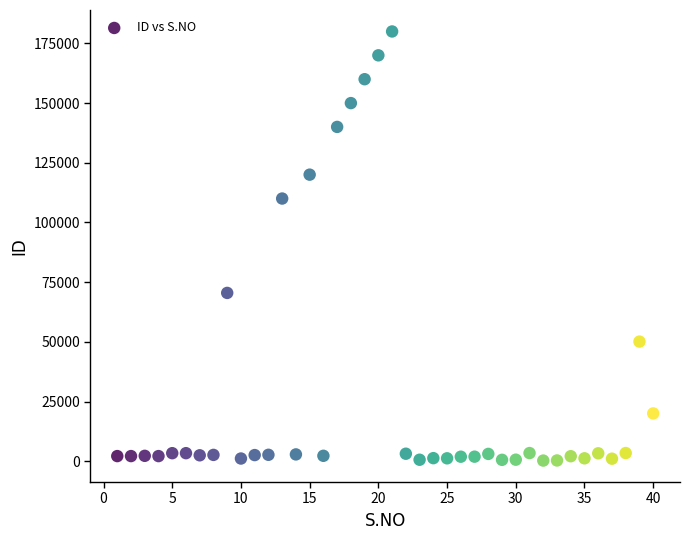

What is the range of Y values (max minus min)?

179759